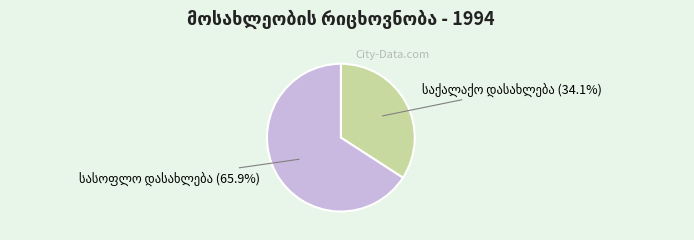

To the nearest percent, what is the difference between the largest and smallest slice percentages?

32%